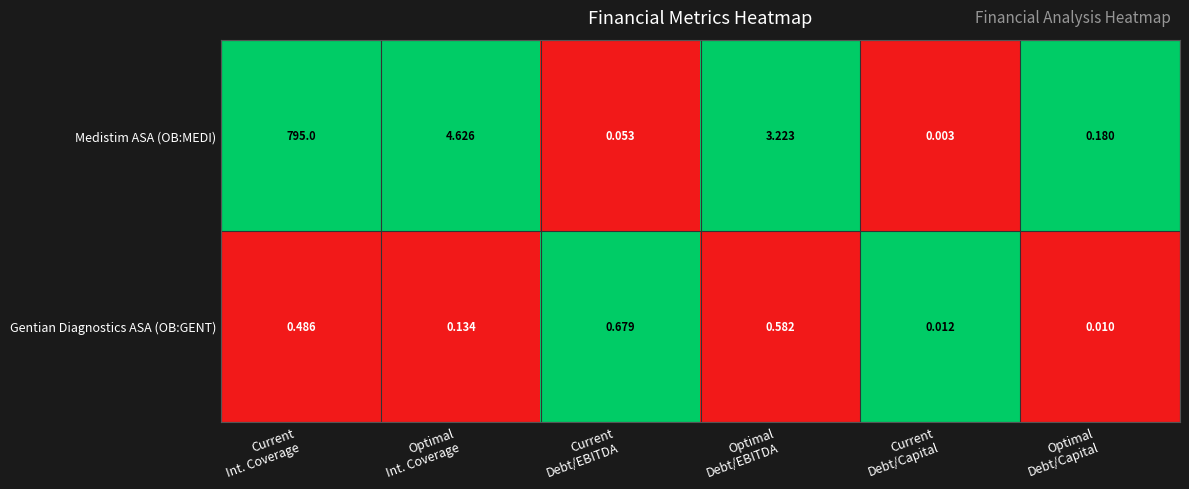

List the series in order of their peak value, highest first.

Medistim ASA (OB:MEDI), Gentian Diagnostics ASA (OB:GENT)